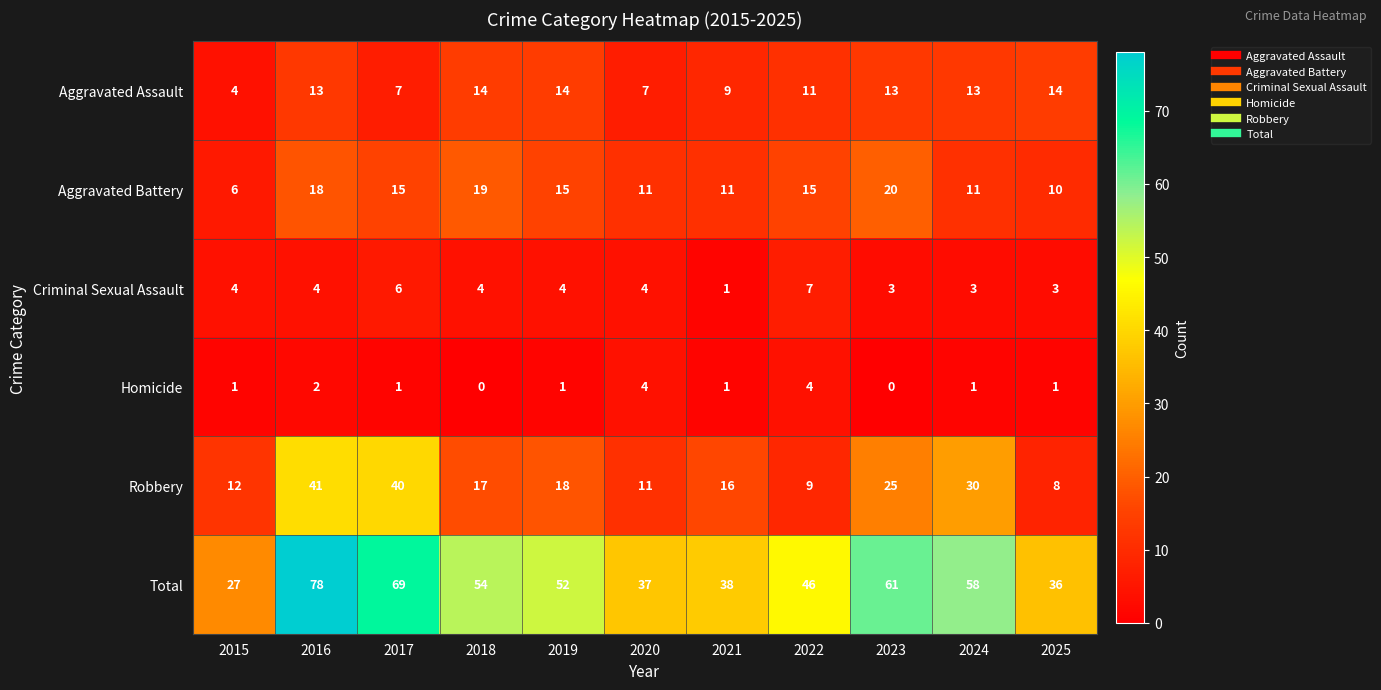

What value does the Robbery series have at 2025?

8